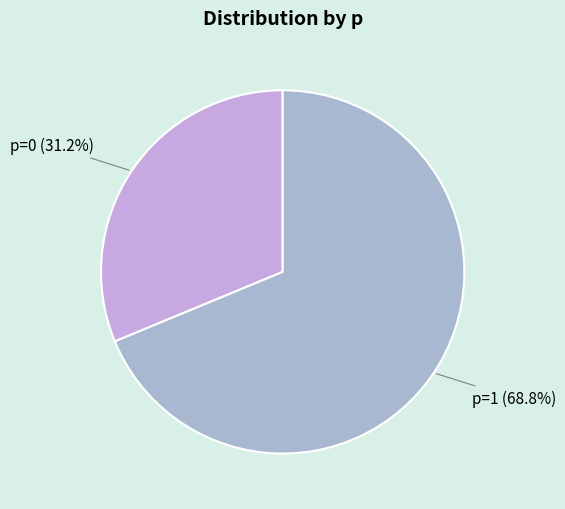

Is it true that p=1 is 78% of the pie?

False